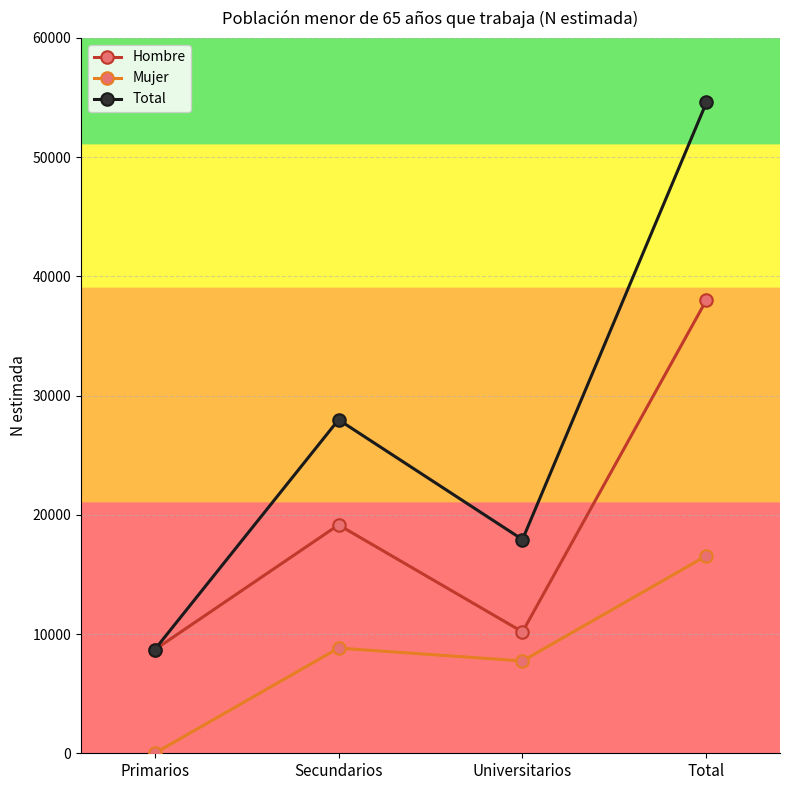

The Hombre series shows 12823 at Secundarios. True or false?

False